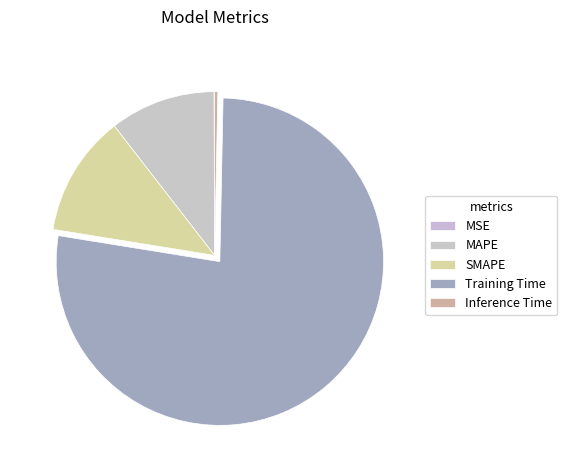

Is it true that Training Time is 71% of the pie?

False